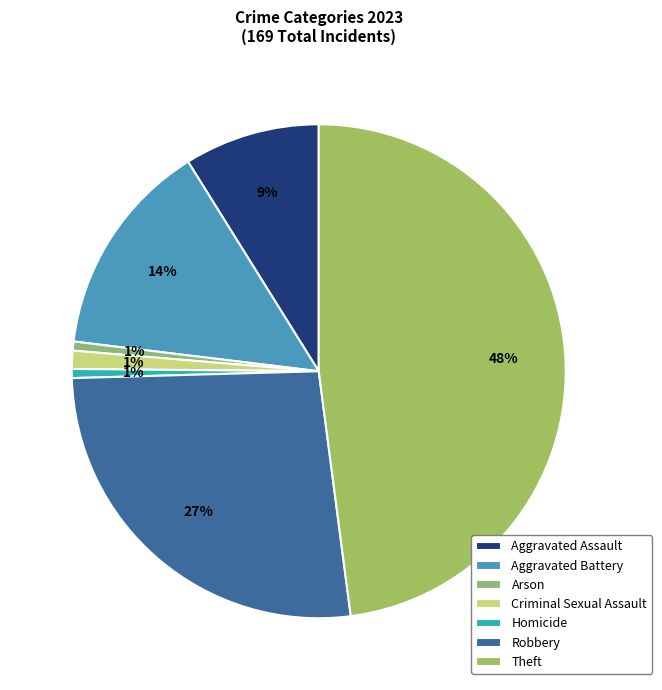

True or false: Aggravated Battery accounts for 14% of the total.

True